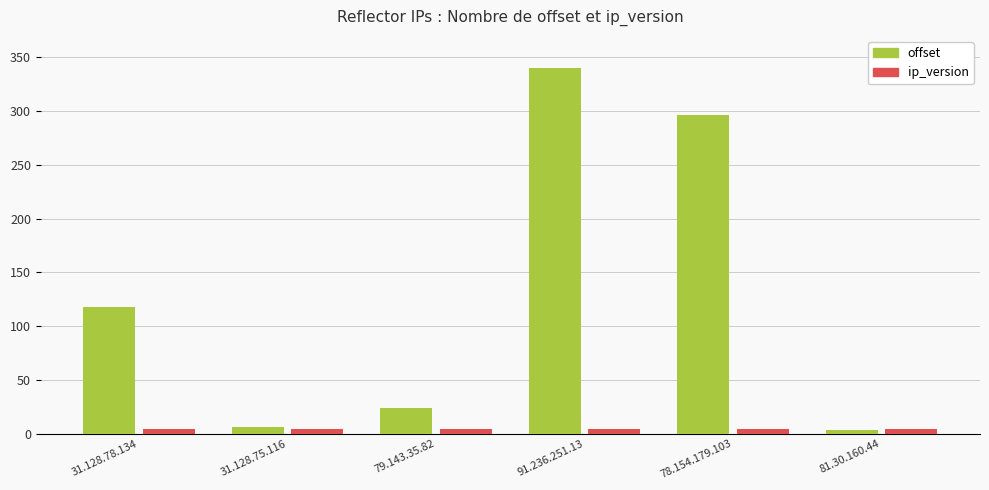

Rank the series by their maximum value, from highest to lowest.

offset, ip_version